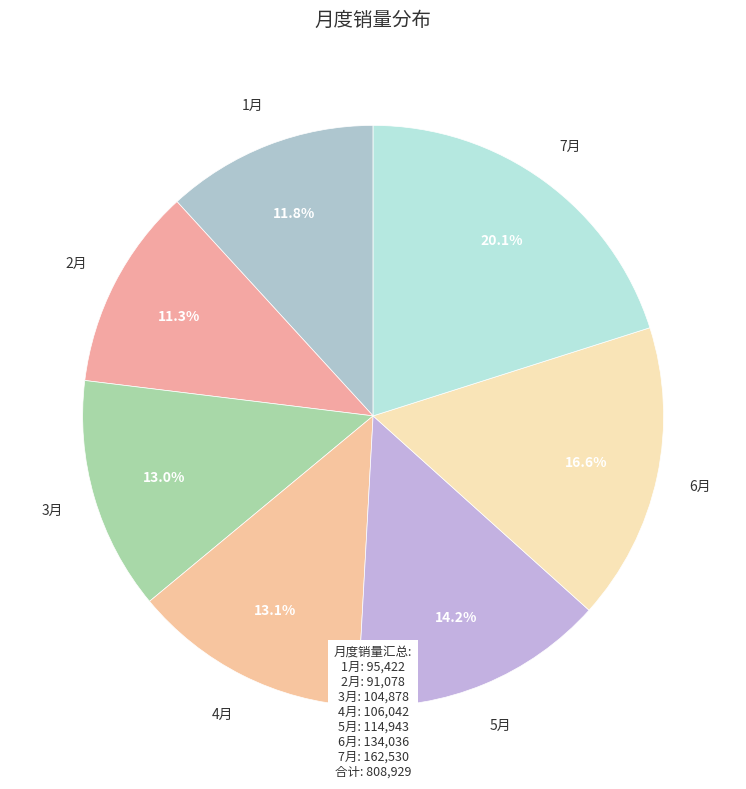

How many slices are in this pie chart?

7